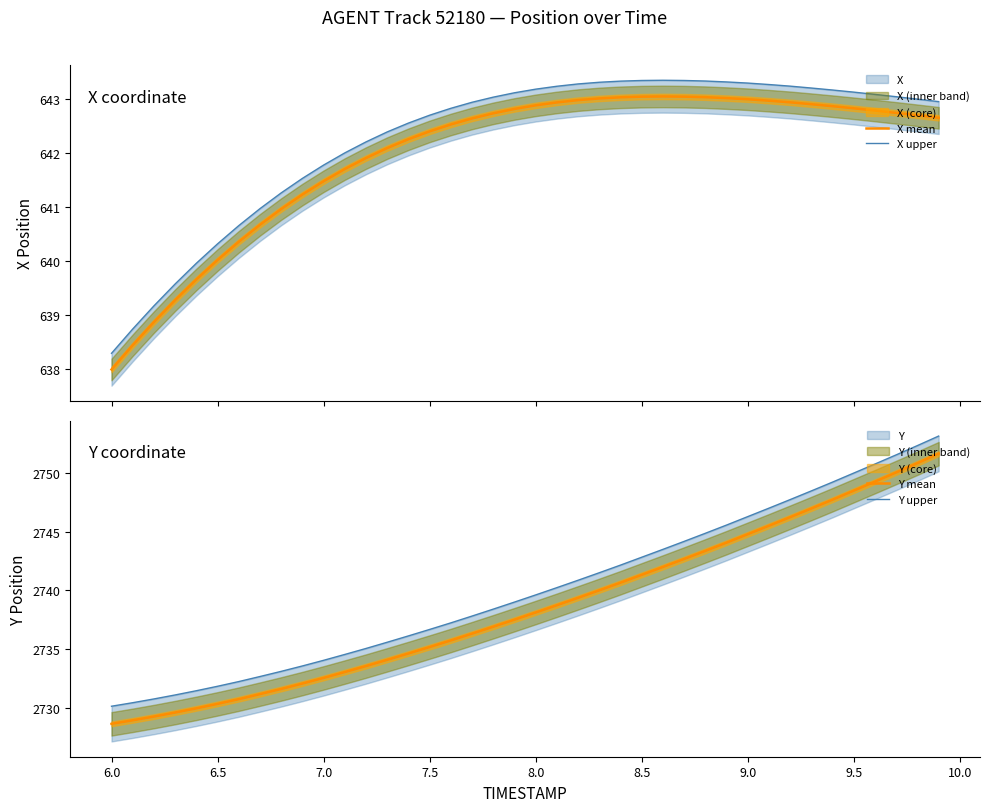

True or false: X upper and Y mean intersect in this chart.

False